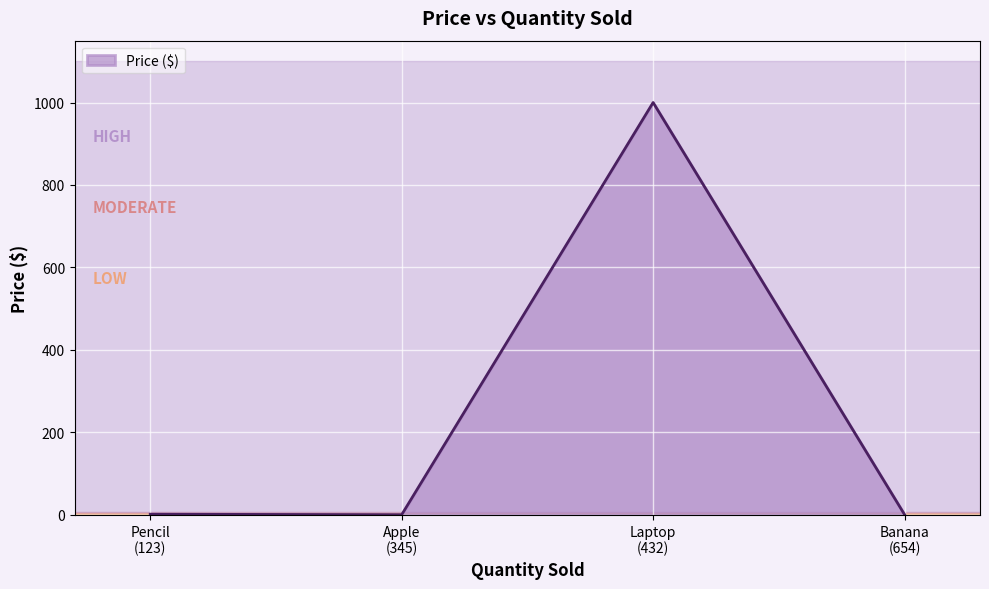

What is the average value?

250.6